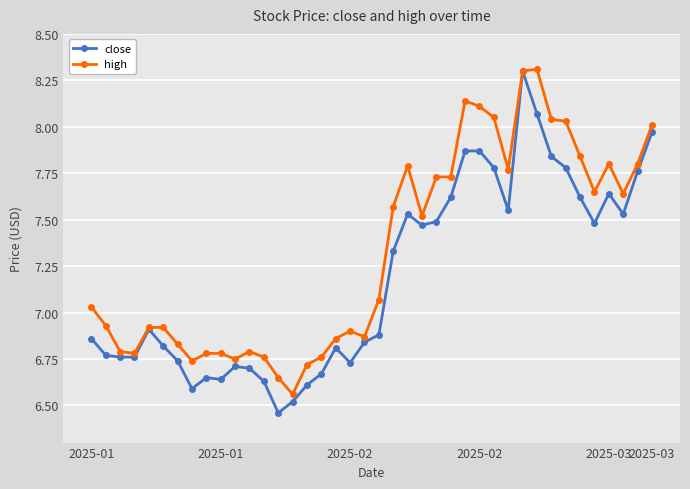

Which series has the largest total across all categories?

high